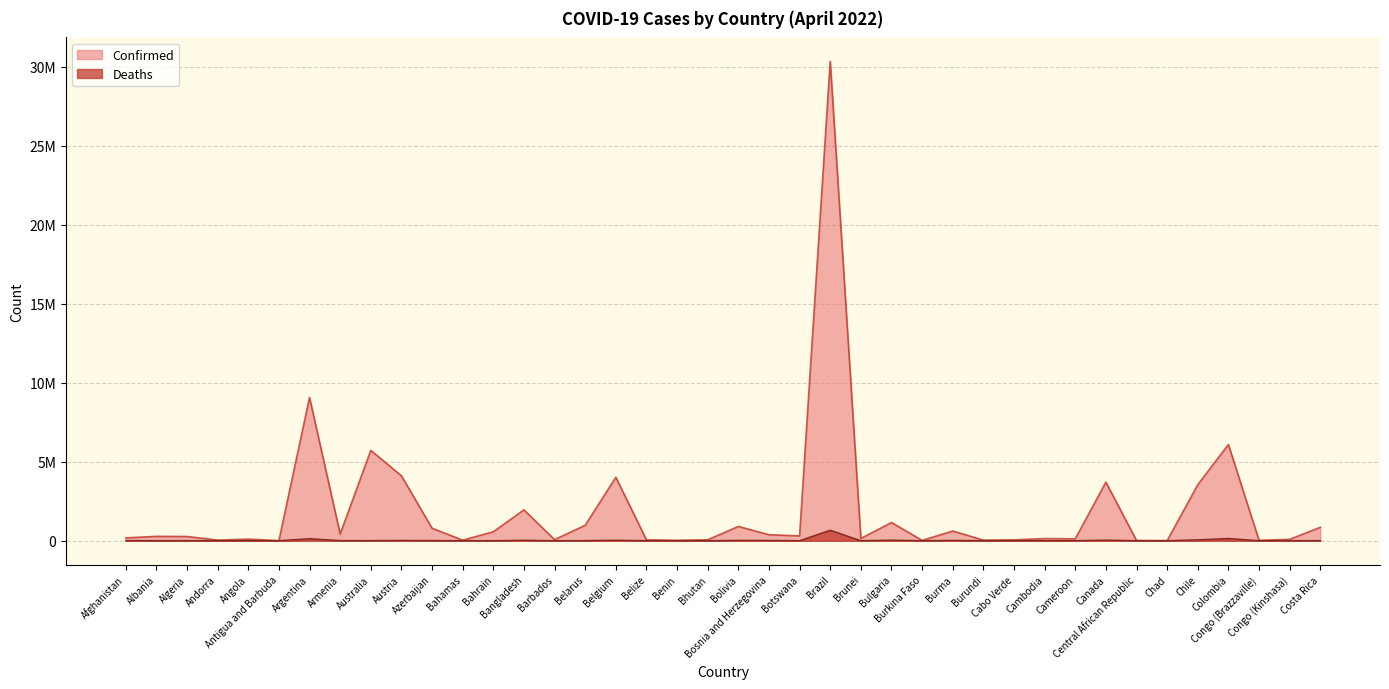

What is the value of the Confirmed point at the 37th from the left?

6091343